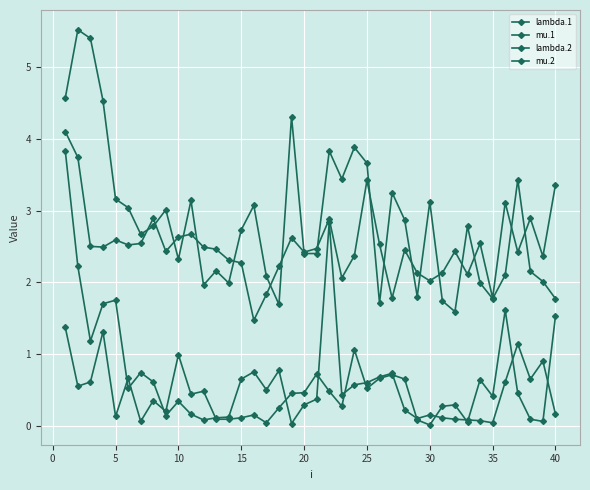

In lambda.2, how many points are lower than both neighbors (excluding endpoints)?

10